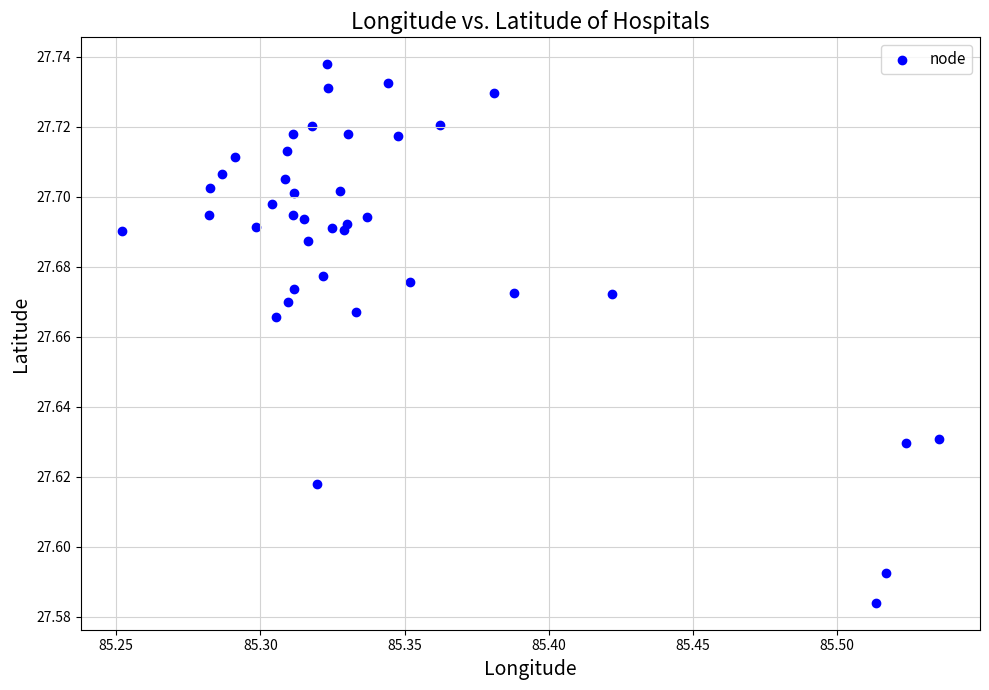

Count the number of points in this scatter plot.

40